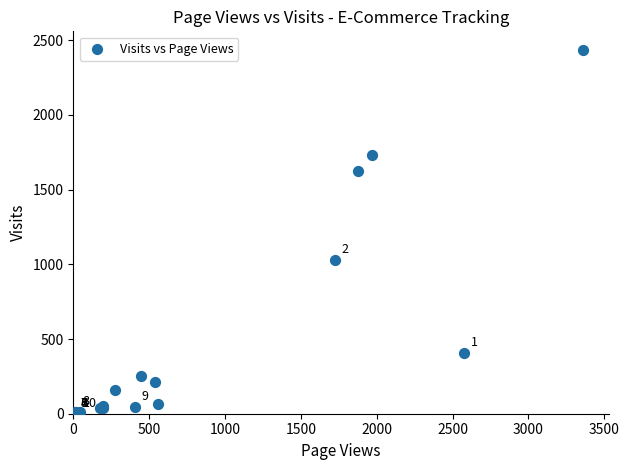

What Y value in the scatter plot is closest to 1219?

1030